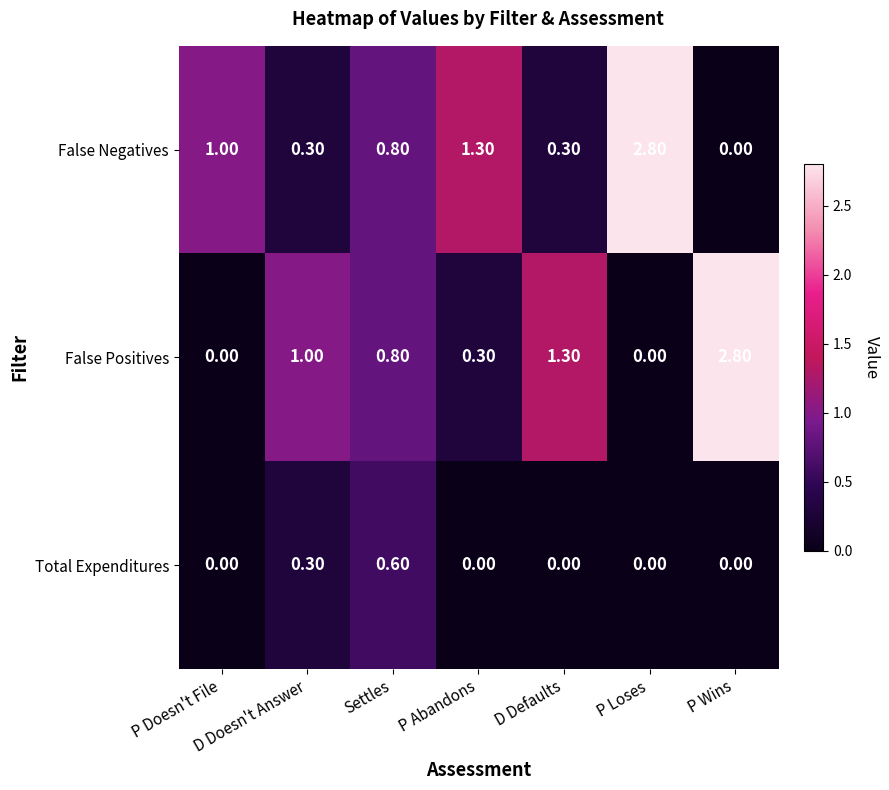

What is the total value across all series at P Loses?

2.8